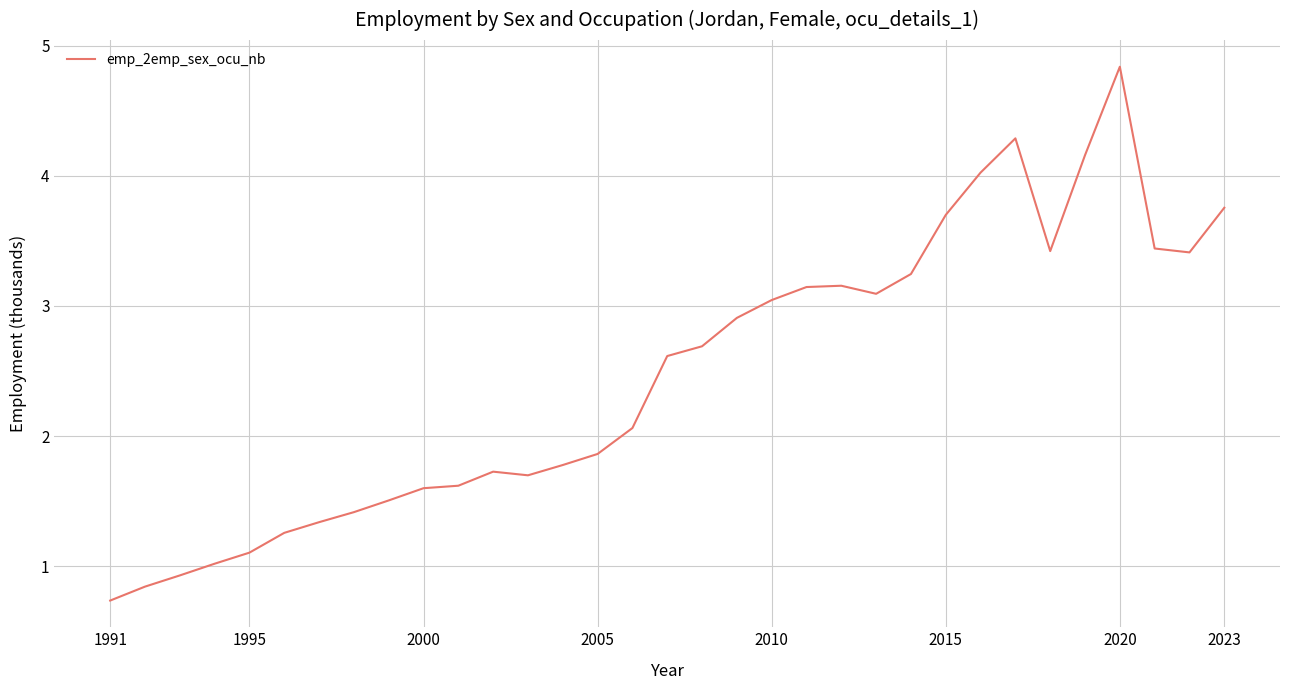

What is the difference between the maximum and minimum values?

4.1